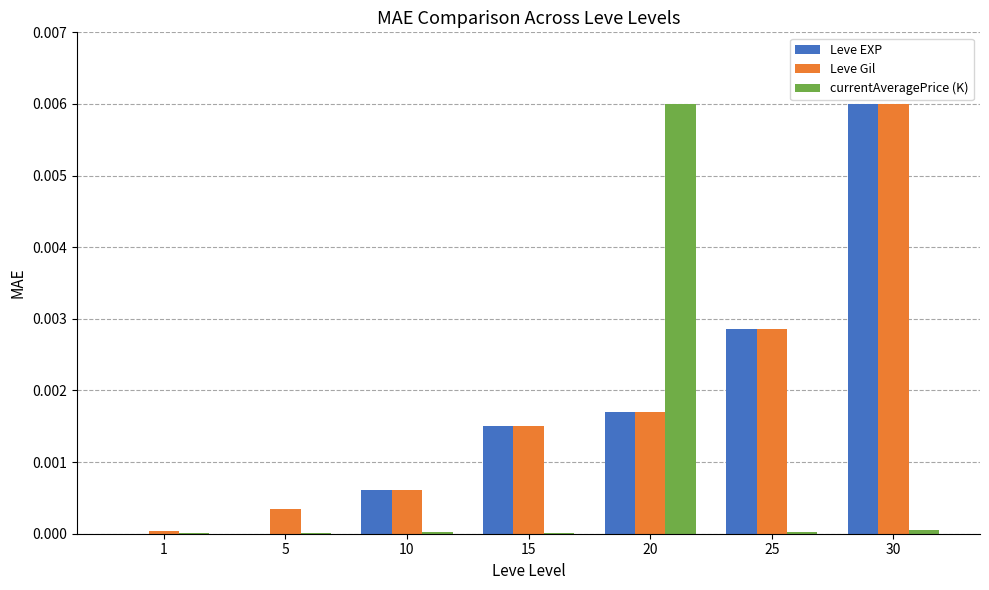

At which category is the sum across all series the highest?

30